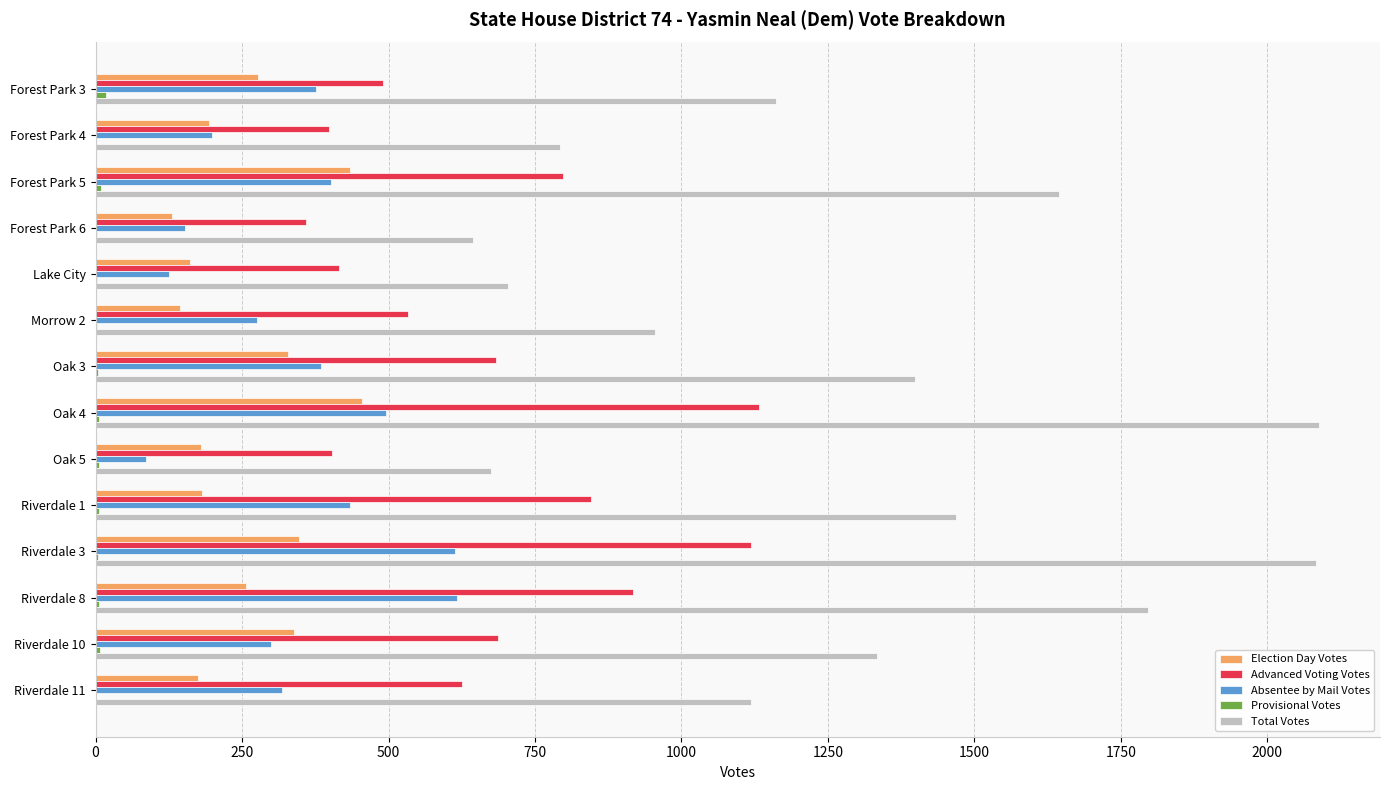

Which series has the largest total across all categories?

Total Votes